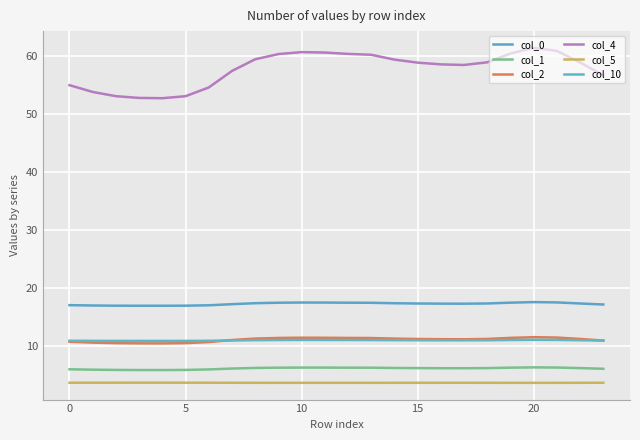

Does the chart display data point markers on the line(s)?

No